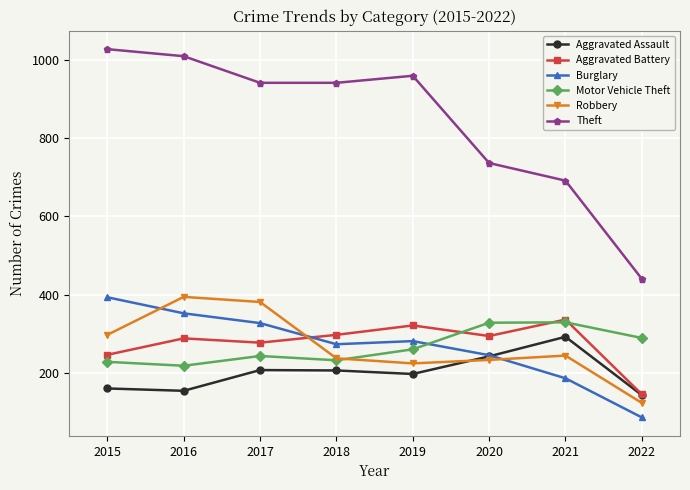

Which series has the largest range (max minus min)?

Theft